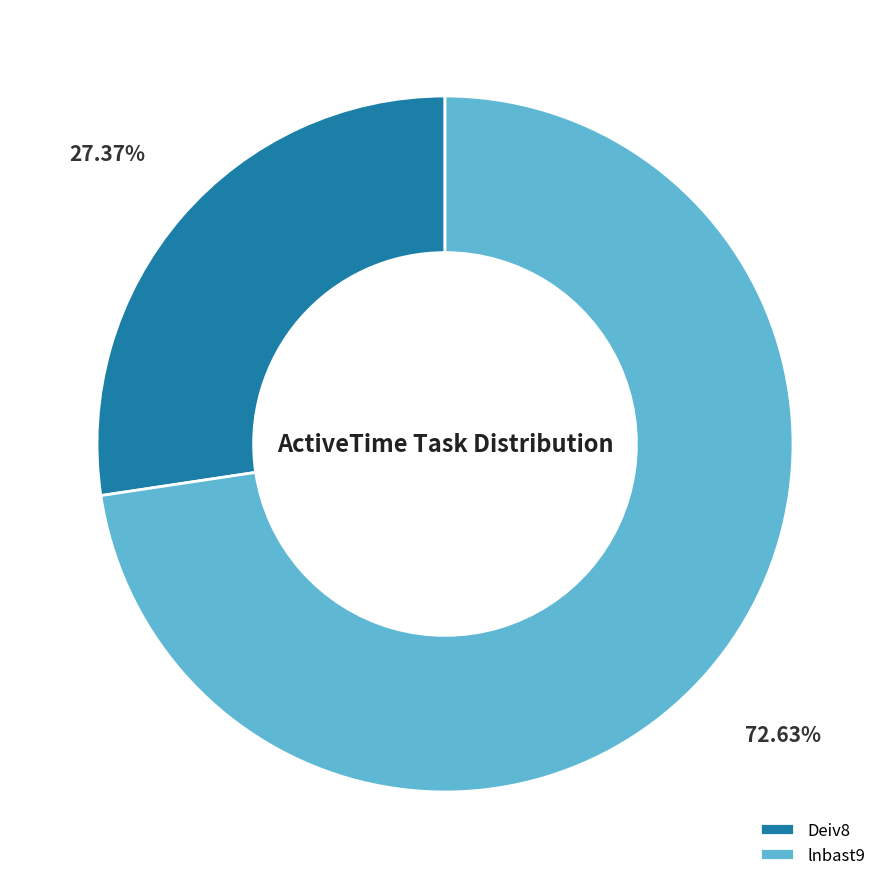

What is the ratio of the value at lnbast9 to the value at Deiv8?

2.7